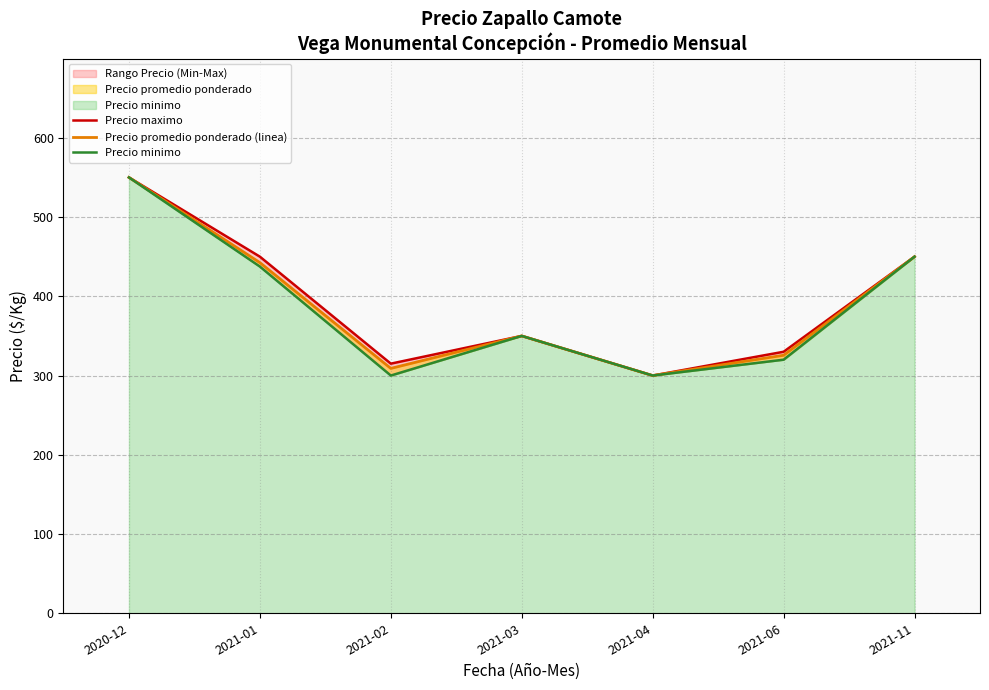

What is the difference between the Precio promedio ponderado (linea) values at 2020-12 and 2021-06?

224.4